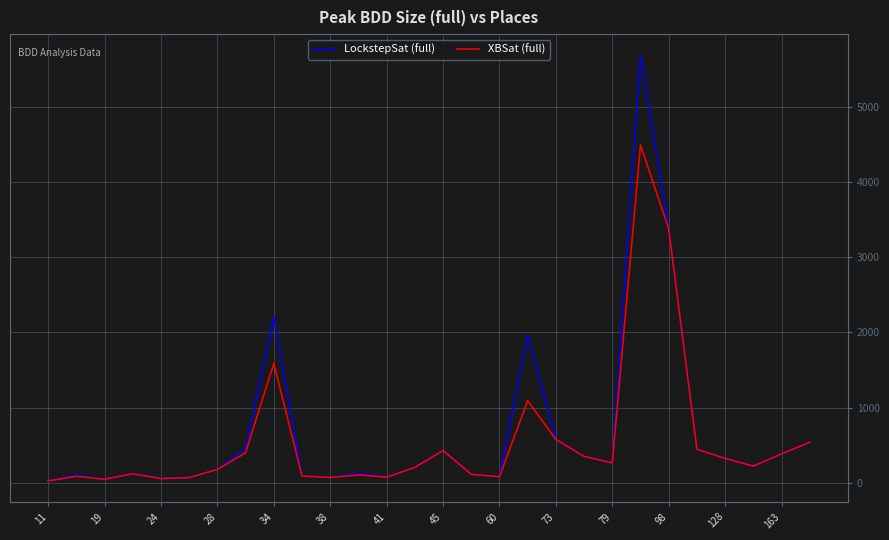

List the series in order of their peak value, highest first.

LockstepSat (full), XBSat (full)